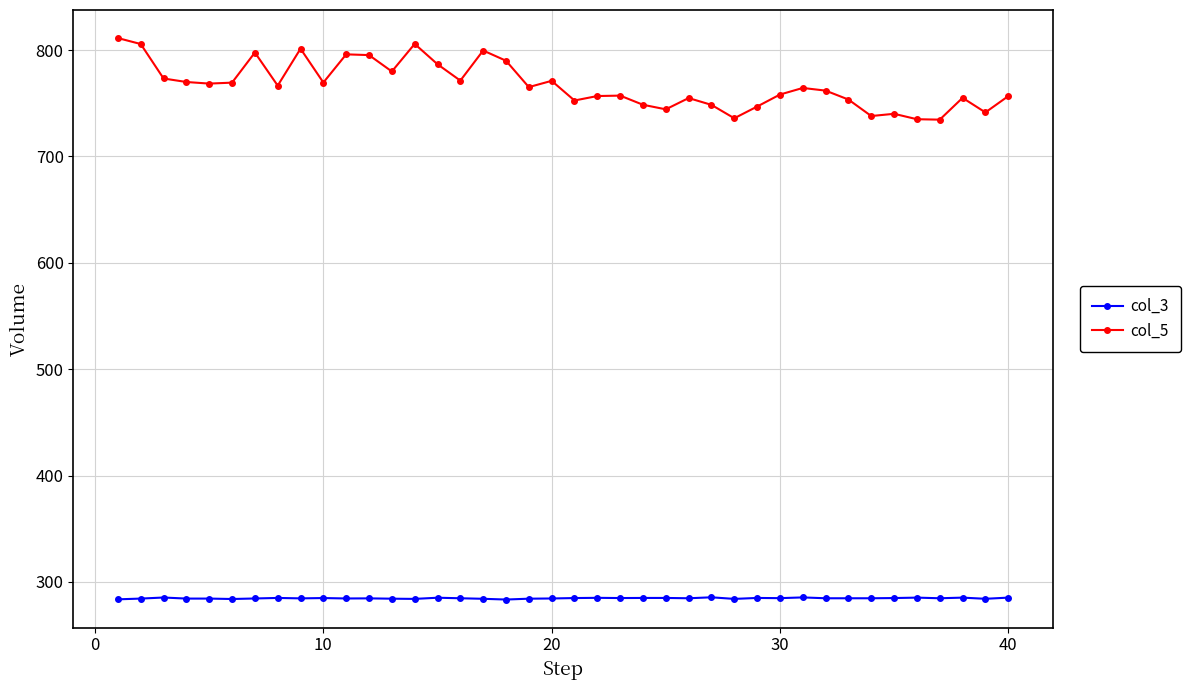

In col_5, how many points are higher than both neighbors (excluding endpoints)?

11